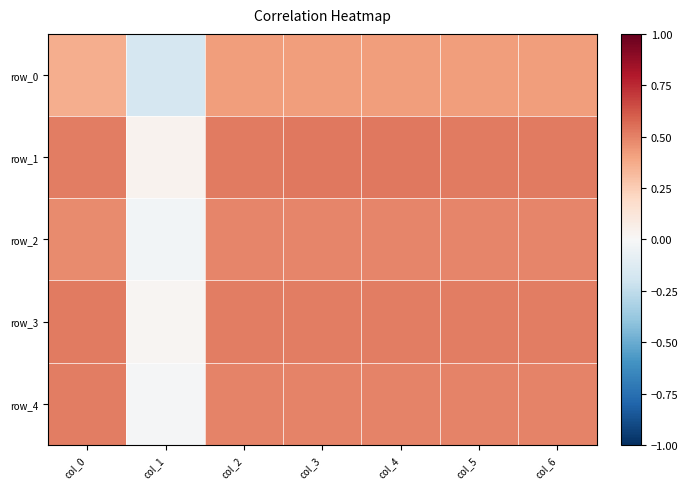

Reading left to right, list all the values displayed in this chart.

row_0: col_0=0.4	col_1=-0.2	col_2=0.4	col_3=0.4	col_4=0.4	col_5=0.4	col_6=0.4
row_1: col_0=0.5	col_1=0.0	col_2=0.5	col_3=0.5	col_4=0.5	col_5=0.5	col_6=0.5
row_2: col_0=0.5	col_1=-0.0	col_2=0.5	col_3=0.5	col_4=0.5	col_5=0.5	col_6=0.5
row_3: col_0=0.5	col_1=0.0	col_2=0.5	col_3=0.5	col_4=0.5	col_5=0.5	col_6=0.5
row_4: col_0=0.5	col_1=-0.0	col_2=0.5	col_3=0.5	col_4=0.5	col_5=0.5	col_6=0.5